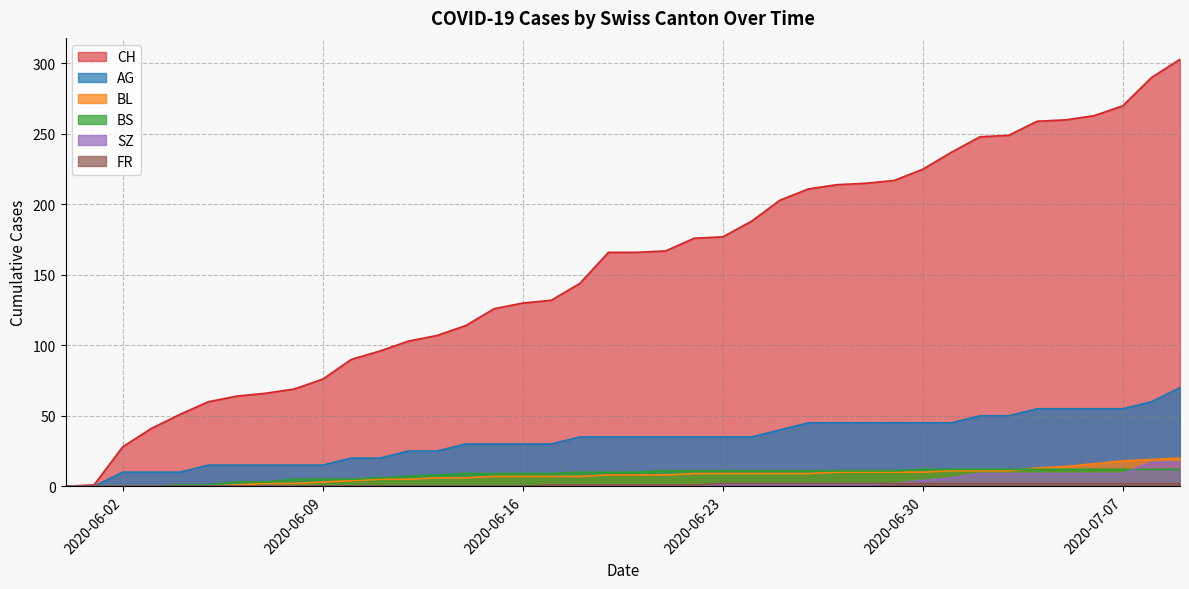

Reading left to right, what are all the values shown in this chart?

CH: 0	1	28	41	51	60	64	66	69	76	90	96	103	107	114	126	130	132	144	166	166	167	176	177	188	203	211	214	215	217	225	237	248	249	259	260	263	270	290	303
AG: 0	0	10	10	10	15	15	15	15	15	20	20	25	25	30	30	30	30	35	35	35	35	35	35	35	40	45	45	45	45	45	45	50	50	55	55	55	55	60	70
BL: 0	0	0	0	0	0	1	2	2	3	4	5	5	6	6	7	7	7	7	8	8	8	9	9	9	9	9	10	10	10	10	11	11	11	13	14	16	18	19	20
BS: 0	0	0	0	1	1	3	3	5	5	5	6	7	8	9	9	9	9	10	10	10	11	11	11	11	11	11	11	11	11	12	12	12	12	12	12	12	12	12	12
SZ: 0	0	0	0	0	0	0	0	0	0	0	0	0	0	0	0	0	0	0	1	1	1	1	1	1	1	1	1	1	2	4	6	9	9	9	9	9	9	17	17
FR: 0	0	0	0	0	0	0	0	0	0	0	0	0	0	0	0	0	1	1	1	1	1	1	2	2	2	2	2	2	2	2	2	2	2	2	2	2	2	2	2